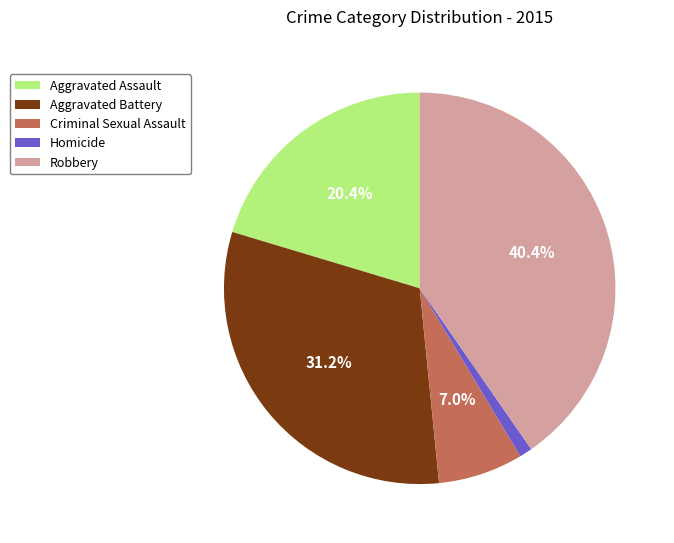

Which category has the smallest portion of the pie?

Homicide